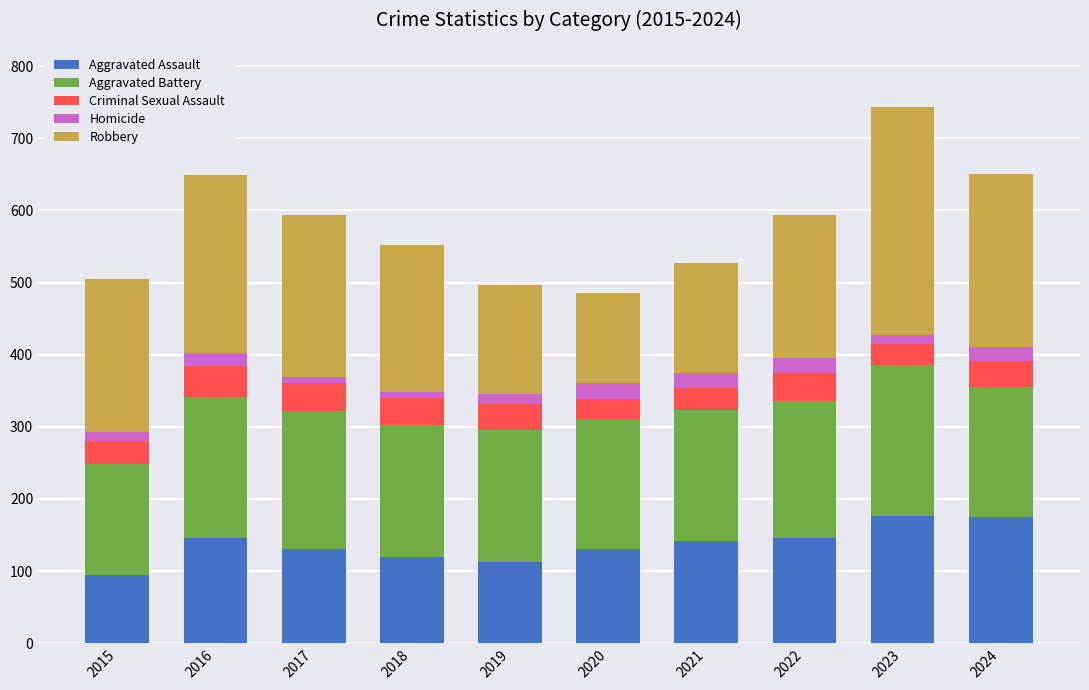

The Aggravated Assault series shows 142 at 2021. True or false?

True